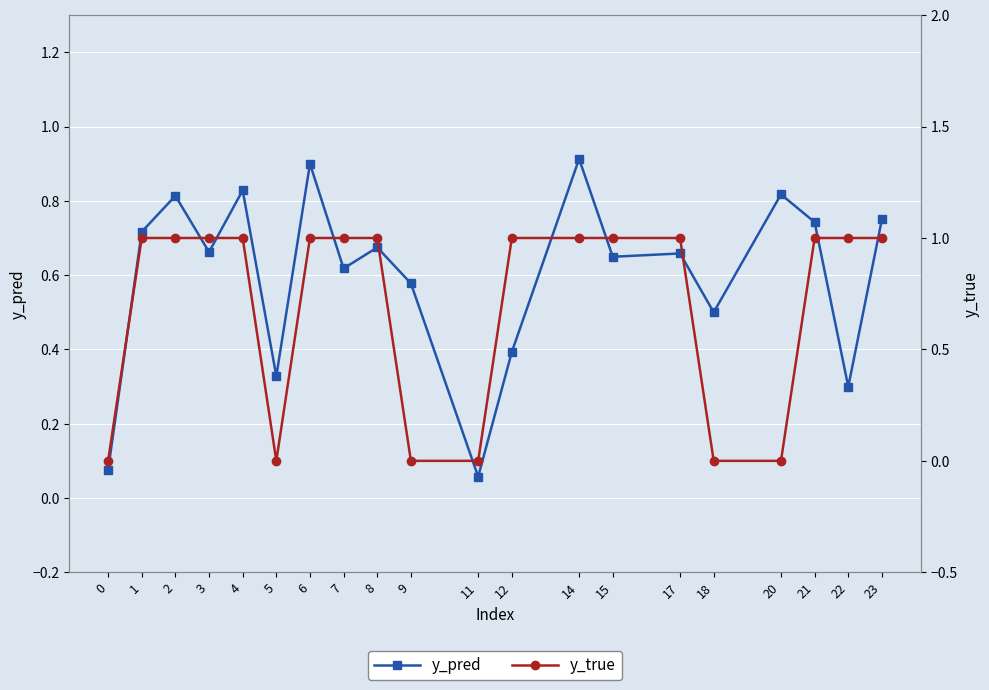

What is the highest value of the y_true series?

1.0